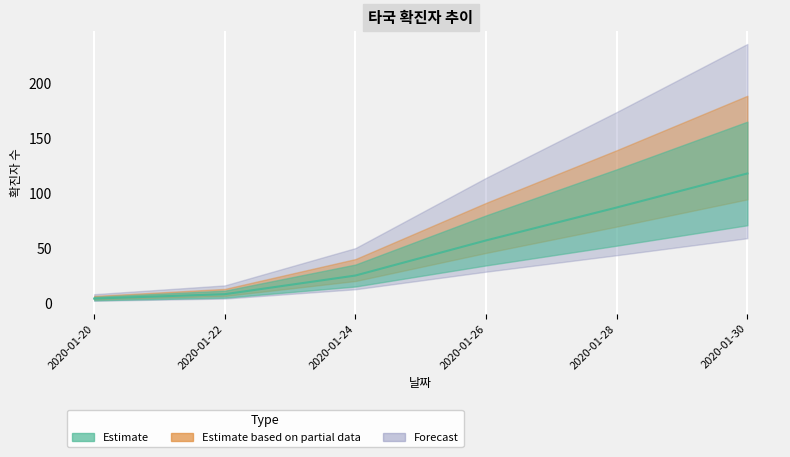

List the labels in order of value, smallest first.

2020-01-20, 2020-01-22, 2020-01-24, 2020-01-26, 2020-01-28, 2020-01-30